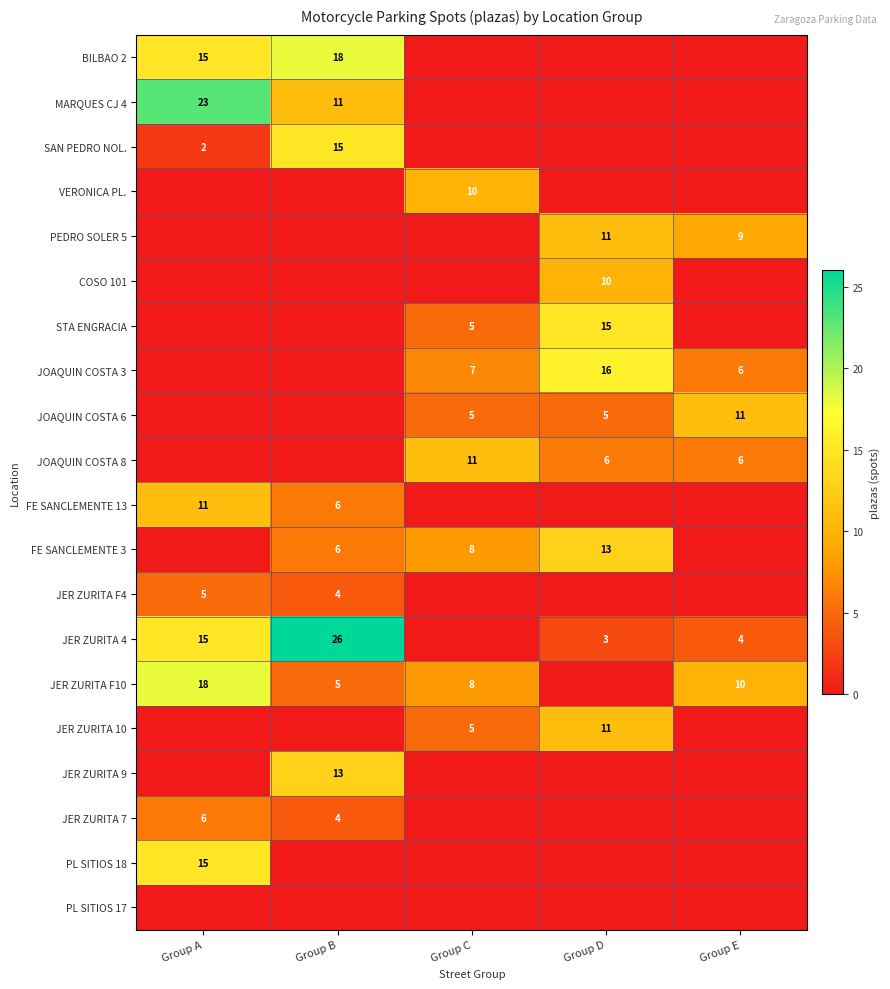

Is it true that JER ZURITA F4 equals 7 at Group B?

False